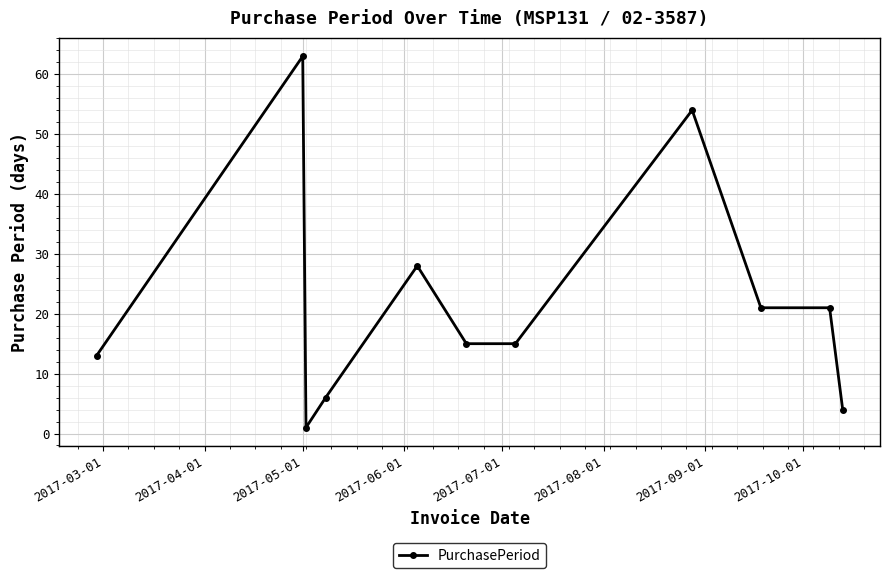

What is the smallest value displayed?

1